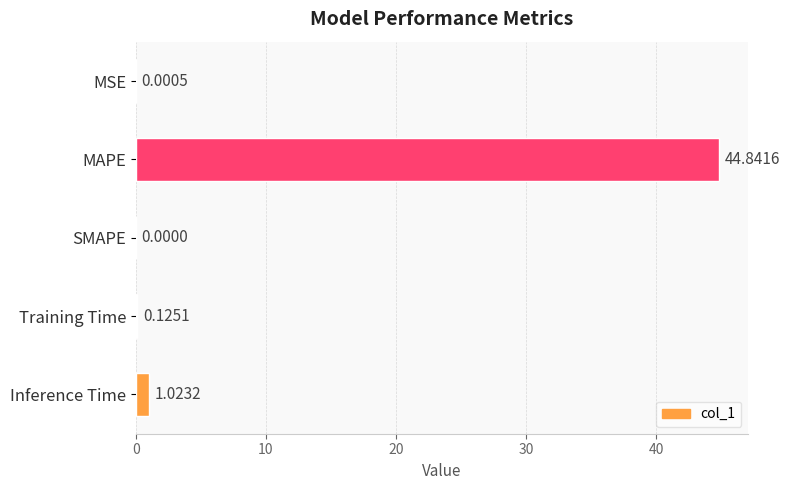

Which label corresponds to the largest value in the chart?

MAPE